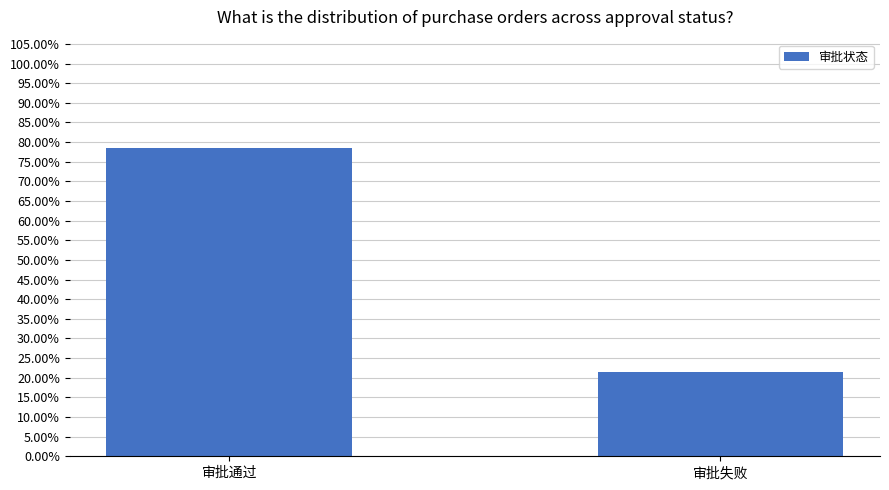

Is it true that the value at 审批通过 is 78.6?

True